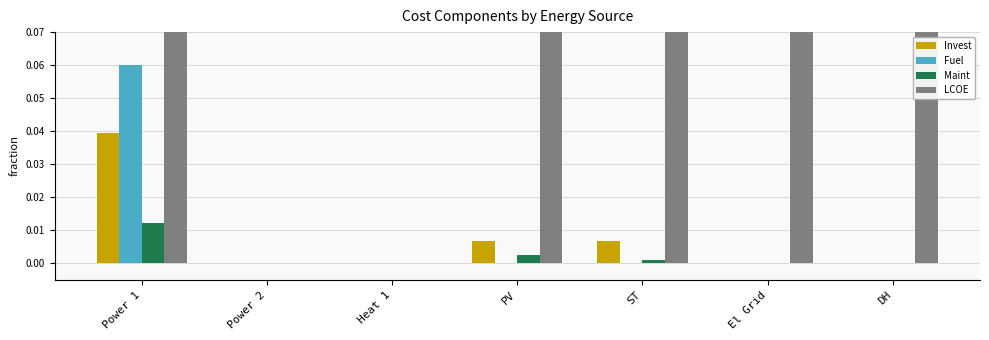

Reading left to right, transcribe all the data shown in this chart.

Invest: Power 1=0.0	Power 2=0.0	Heat 1=0.0	PV=0.0	ST=0.0	El Grid=0.0	DH=0.0
Fuel: Power 1=0.1	Power 2=0.0	Heat 1=0.0	PV=0.0	ST=0.0	El Grid=0.0	DH=0.0
Maint: Power 1=0.0	Power 2=0.0	Heat 1=0.0	PV=0.0	ST=0.0	El Grid=0.0	DH=0.0
LCOE: Power 1=0.2	Power 2=0.0	Heat 1=0.0	PV=0.1	ST=0.1	El Grid=0.1	DH=1.6